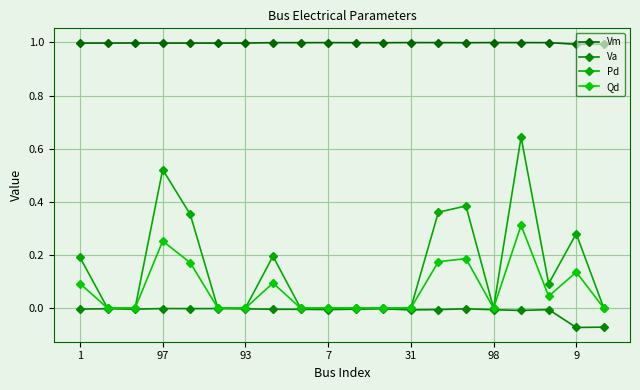

Does the chart have visible grid lines?

Yes